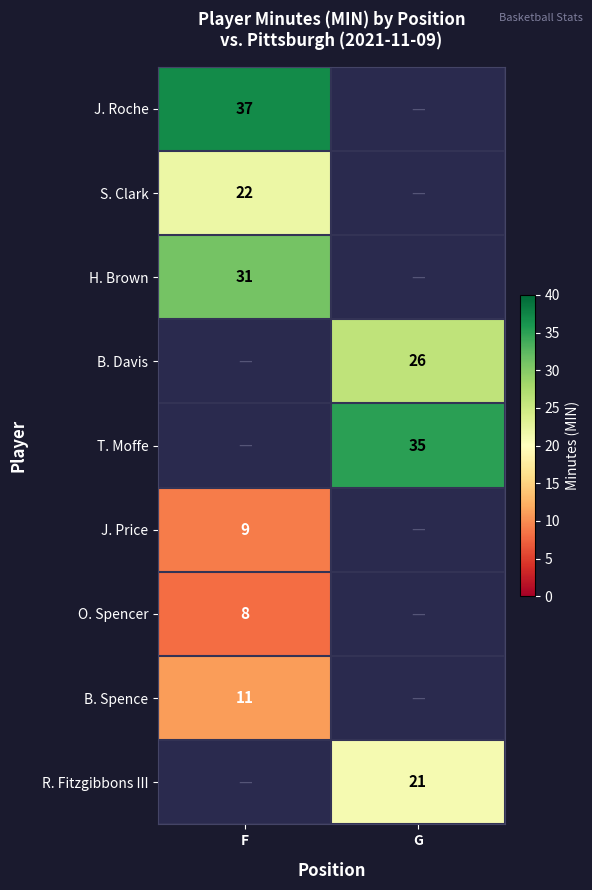

The value of B. Davis at G is 15. True or false?

False